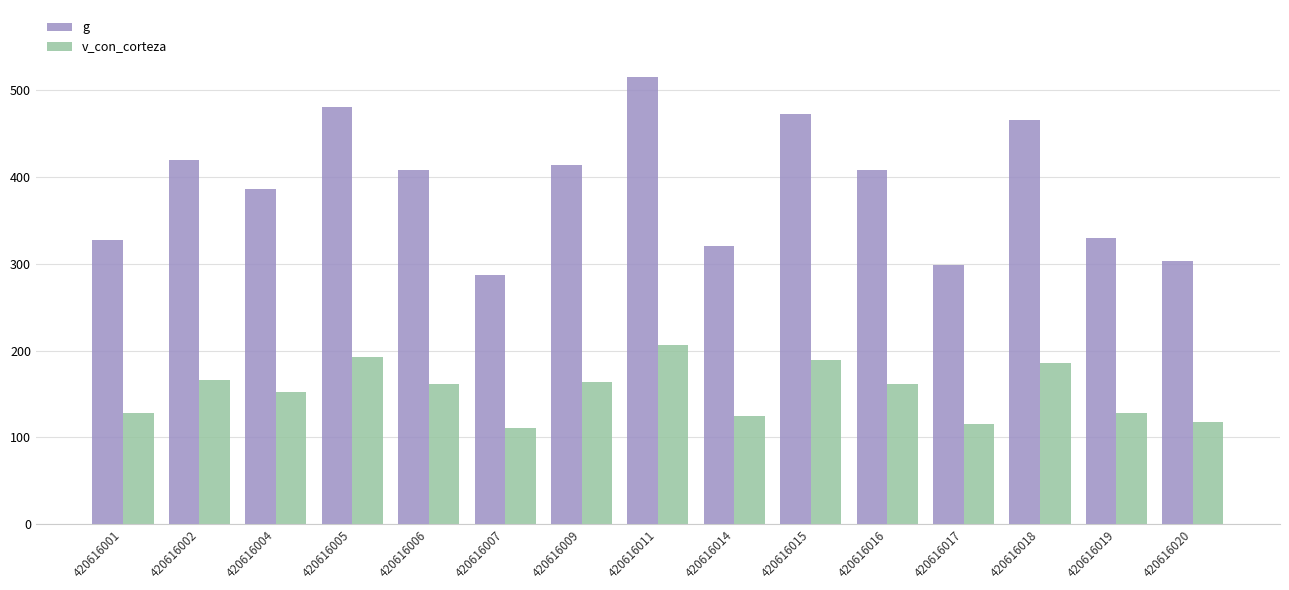

What is the sum of all v_con_corteza values?

2304.3